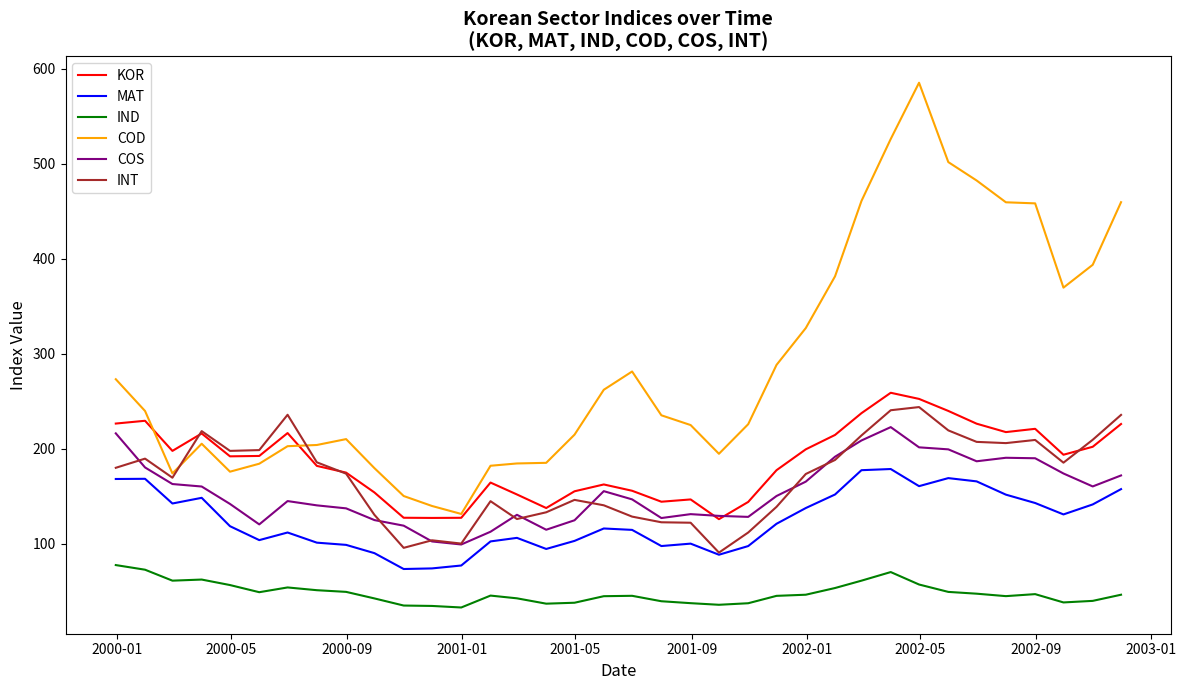

How many lines are shown in the chart?

6